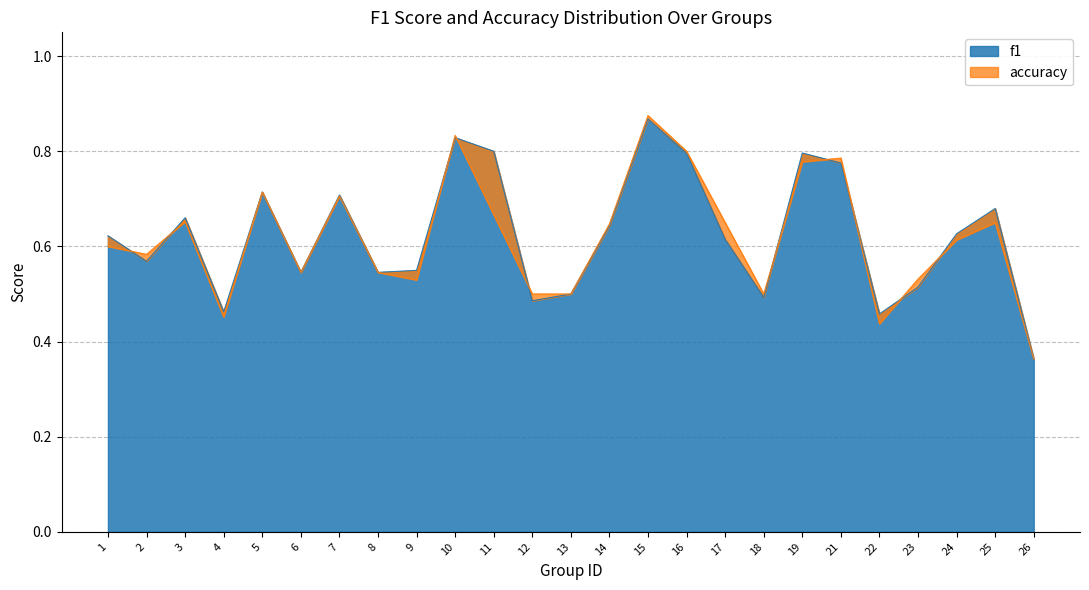

Reading left to right, list all the values displayed in this chart.

f1: 0.6	0.6	0.7	0.5	0.7	0.5	0.7	0.5	0.5	0.8	0.8	0.5	0.5	0.6	0.9	0.8	0.6	0.5	0.8	0.8	0.5	0.5	0.6	0.7	0.4
accuracy: 0.6	0.6	0.7	0.5	0.7	0.5	0.7	0.5	0.5	0.8	0.7	0.5	0.5	0.6	0.9	0.8	0.7	0.5	0.8	0.8	0.4	0.5	0.6	0.7	0.4